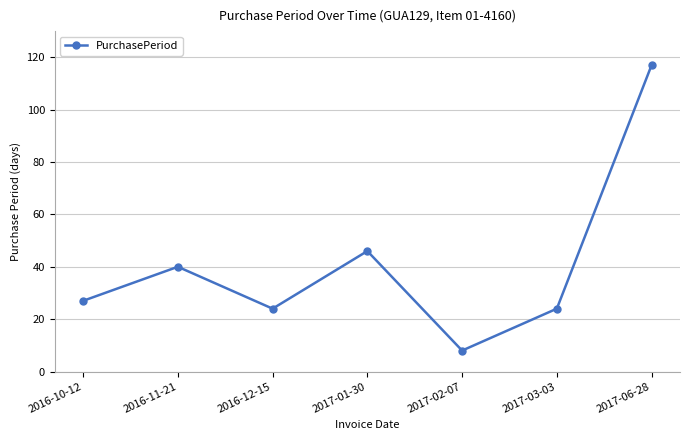

What is the value of the 7th point from the left?

117